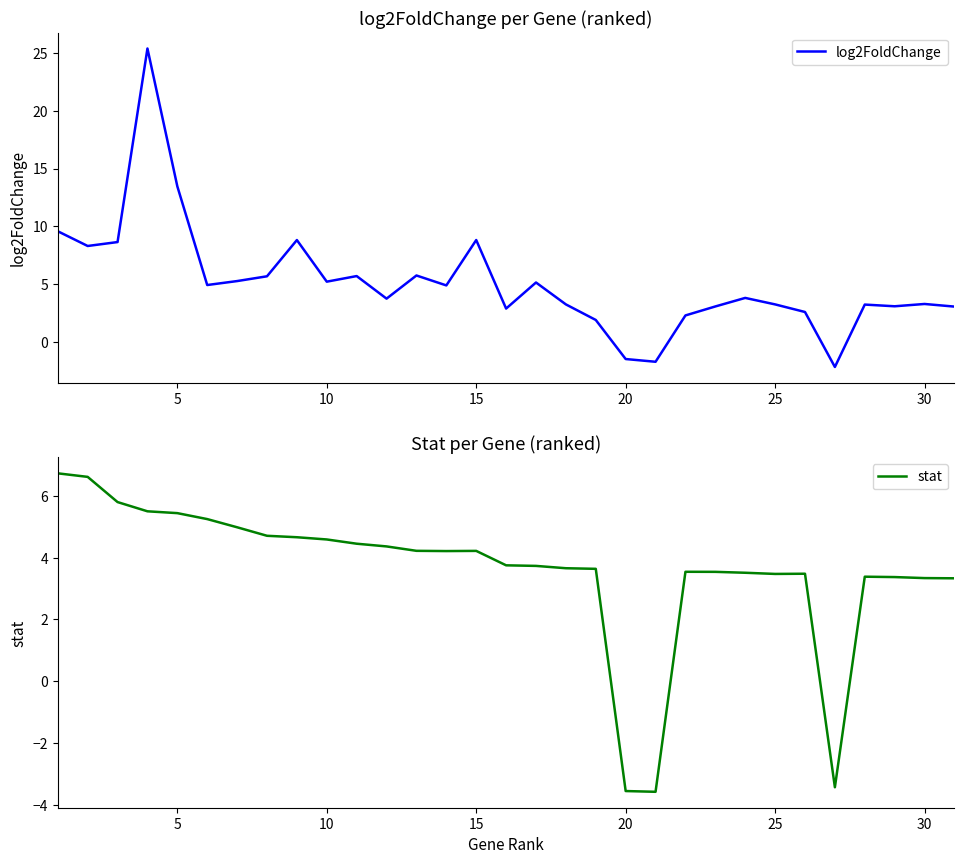

How many data points in log2FoldChange are above 3?

24